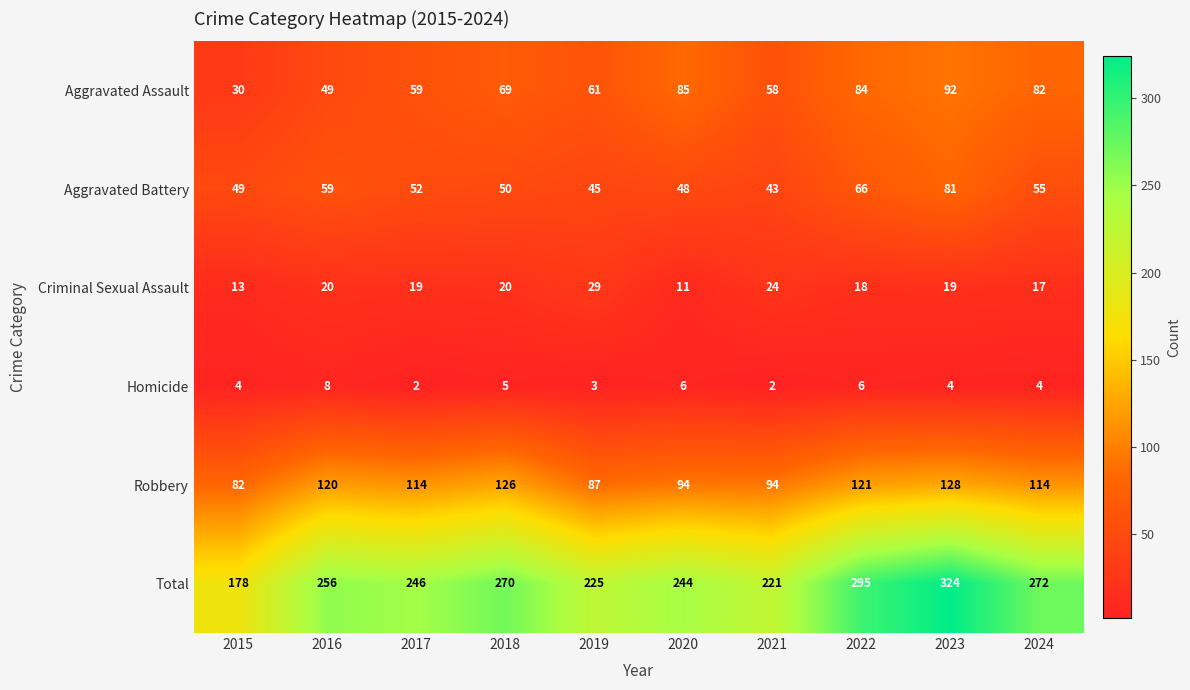

The value of Criminal Sexual Assault at 2020 is 5. True or false?

False